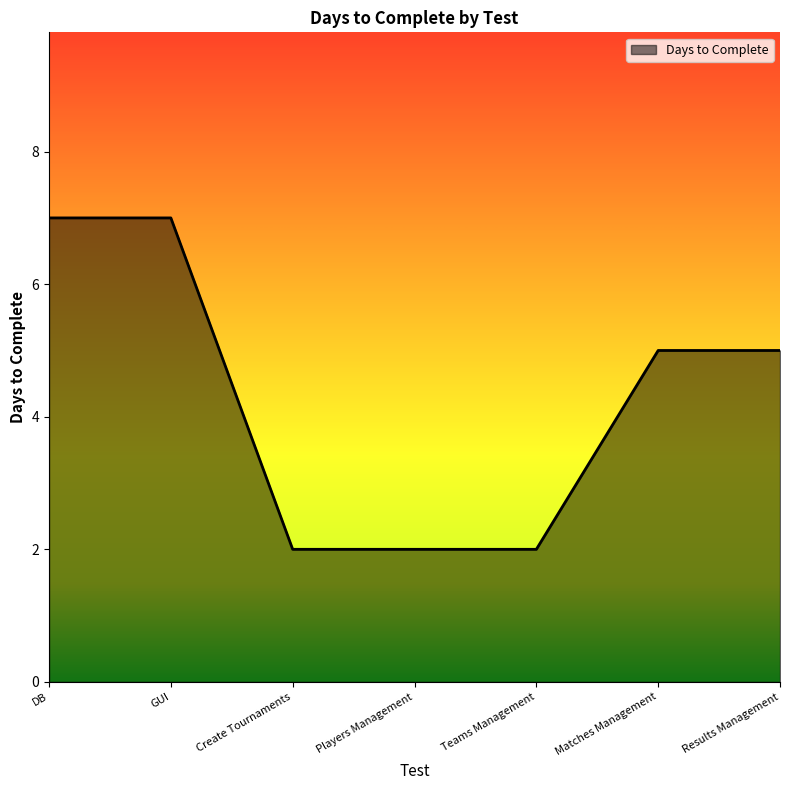

What is the maximum value shown in the chart?

7